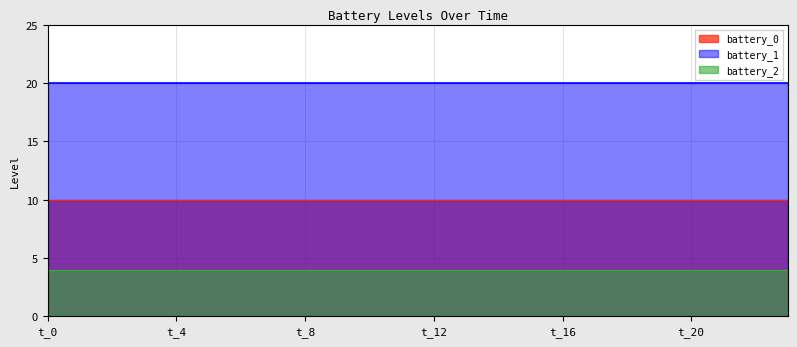

Rank the series at t_4 from lowest to highest value.

battery_2, battery_0, battery_1